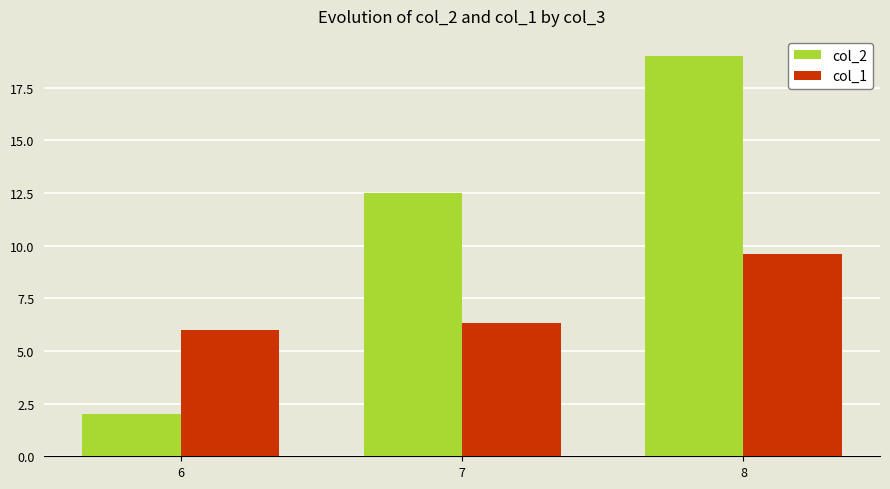

Rank the series by their maximum value, from highest to lowest.

col_2, col_1